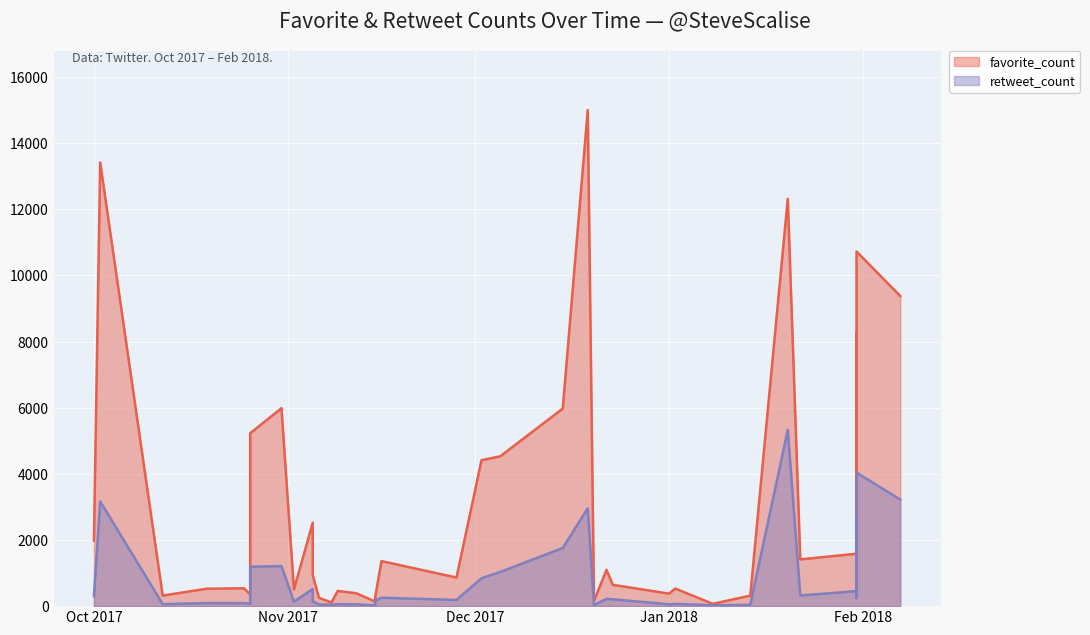

What is the sum of the favorite_count values at 2018-01-31 and 2018-01-31?

2328